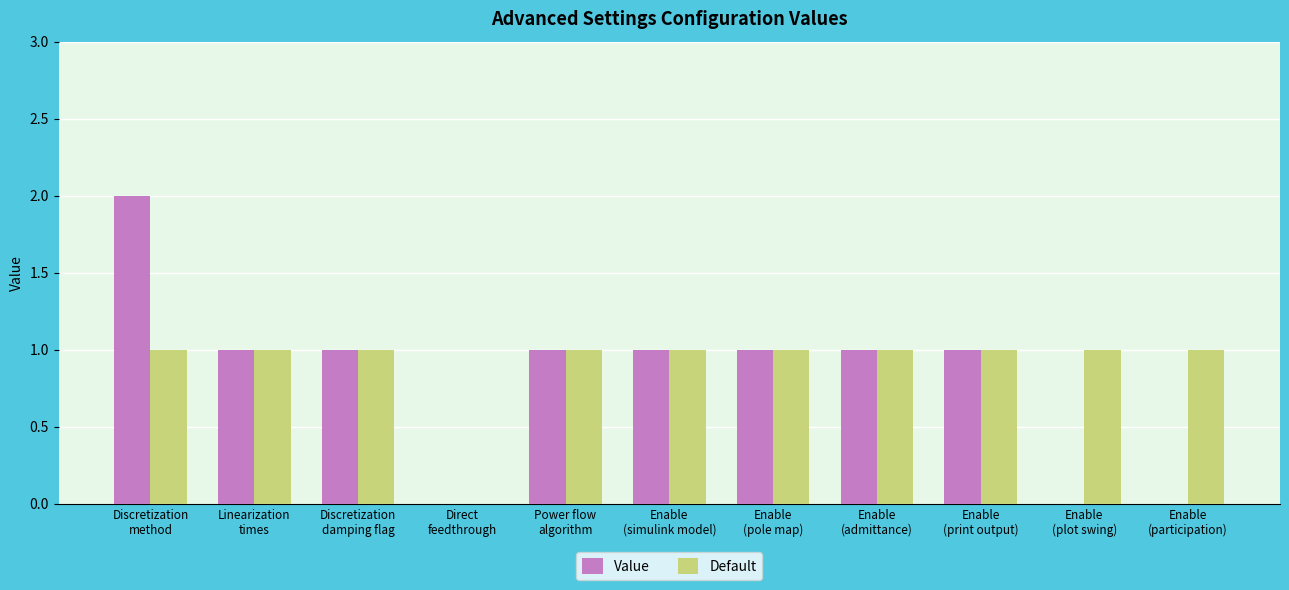

Read the Default value at Linearization
times.

1